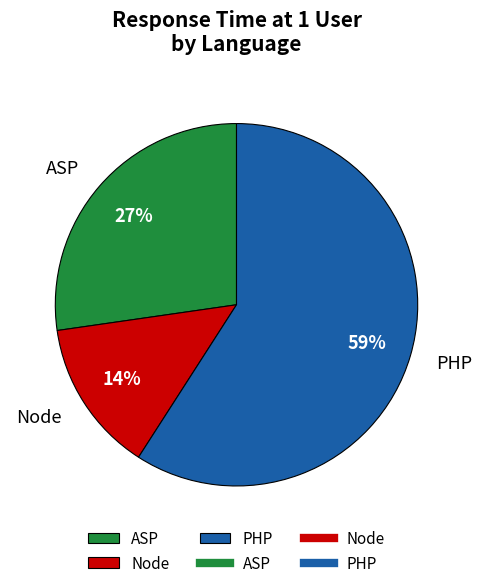

To the nearest percent, what percentage of the pie is Node?

14%